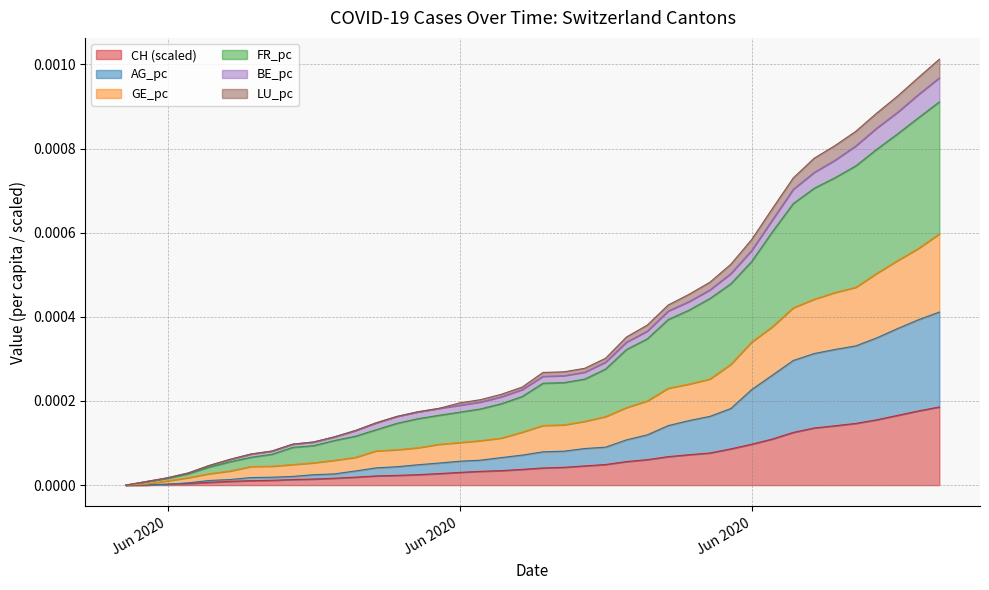

What is the label of the 26th point from the left?

2020-06-25